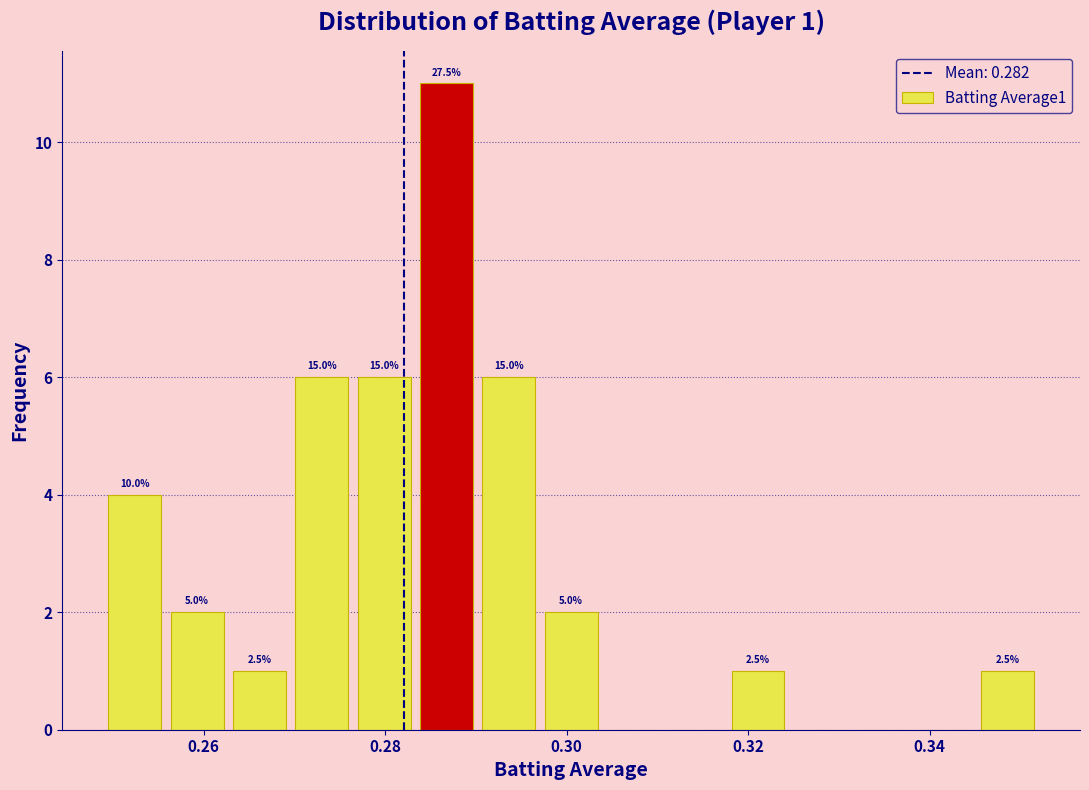

Read against the x-axis, roughly where is the centre of the tallest bar?

0.286